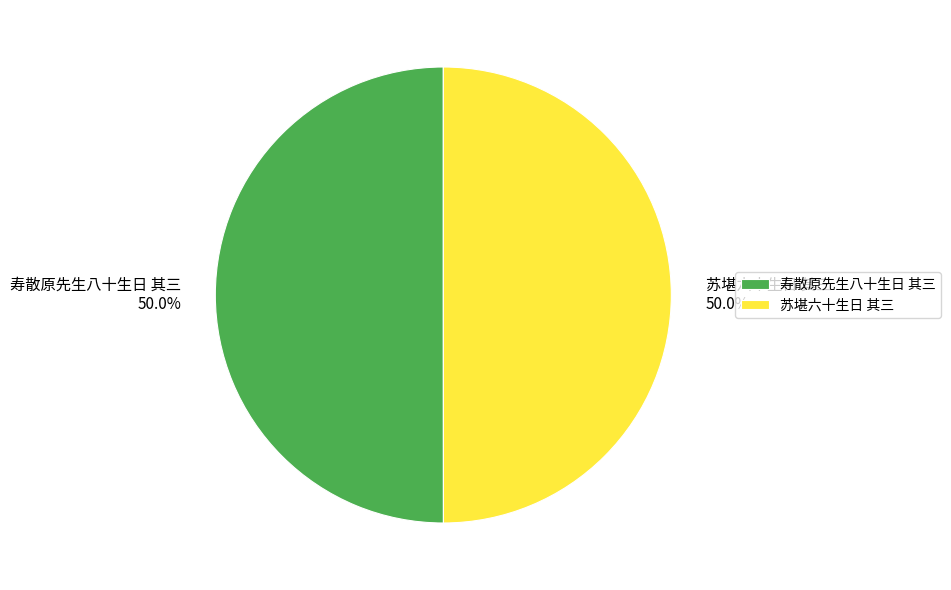

Approximately how many times larger is the value at 苏堪六十生日 其三 50.0% compared to 寿散原先生八十生日 其三 50.0%?

1.0